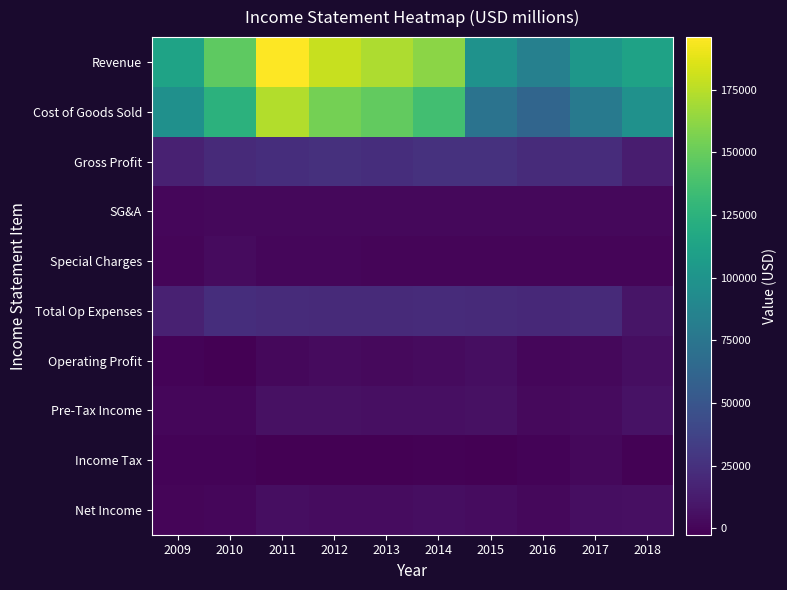

Reading left to right, what are all the values shown in this chart?

Revenue: 2009=112859	2010=146561	2011=195931	2012=179460	2013=171596	2014=161212	2015=98975	2016=84279	2017=102354	2018=111461
Cost of Goods Sold: 2009=97253	2010=125092	2011=172768	2012=154483	2013=148245	2014=135748	2015=73399	2016=62468	2017=79409	2018=97930
Gross Profit: 2009=15606	2010=21469	2011=23163	2012=24977	2013=23351	2014=25464	2015=25576	2016=21811	2017=22945	2018=13531
SG&A: 2009=1314	2010=1384	2011=1394	2012=1722	2013=1478	2014=1663	2015=1670	2016=1638	2017=1695	2018=1677
Special Charges: 2009=119	2010=3313	2011=978	2012=1187	2013=69	2014=124	2015=-42	2016=20	2017=24	2018=39
Total Op Expenses: 2009=15956	2010=23704	2011=21620	2012=21478	2013=20754	2014=22158	2015=20986	2016=20733	2017=21131	2018=8361
Operating Profit: 2009=-350	2010=-2235	2011=1543	2012=3499	2013=2597	2014=3306	2015=4590	2016=1078	2017=1814	2018=5170
Pre-Tax Income: 2009=847	2010=1319	2011=6559	2012=6631	2013=5526	2014=5745	2015=6044	2016=2191	2017=3555	2018=7445
Income Tax: 2009=-368	2010=-579	2011=-1822	2012=-2500	2013=-1844	2014=-1654	2015=-1764	2016=-547	2017=1693	2018=-1572
Net Income: 2009=476	2010=735	2011=4775	2012=4124	2013=3726	2014=4762	2015=4227	2016=1555	2017=5106	2018=5595